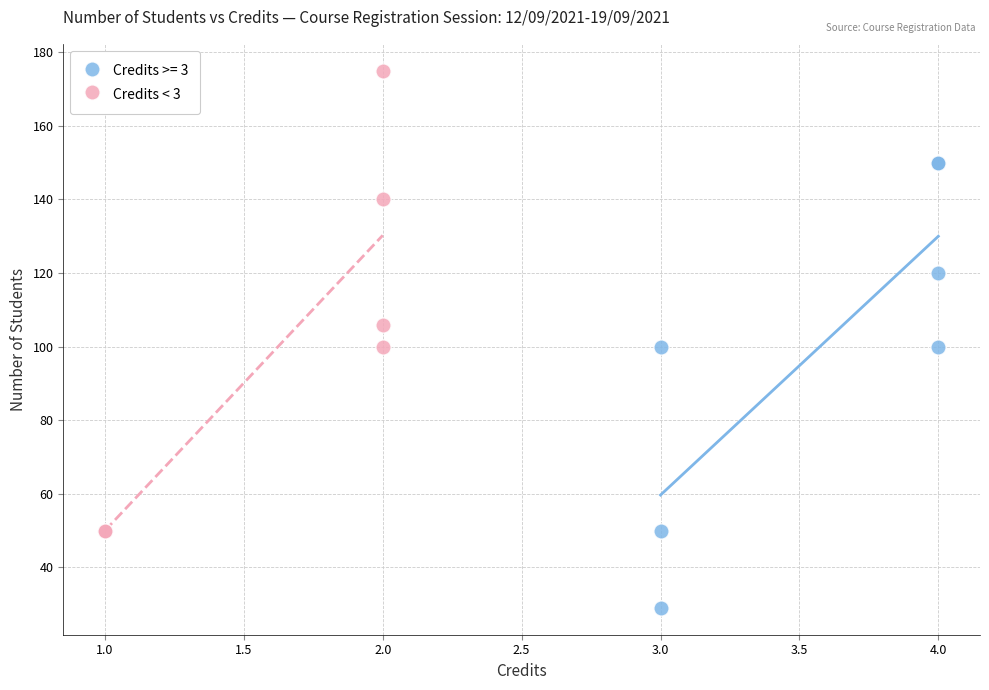

Which series reaches the minimum Y coordinate?

Credits >= 3